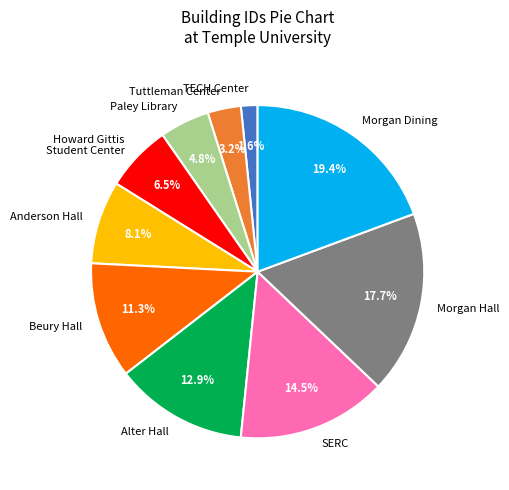

The Morgan Hall slice represents 18% of the pie. True or false?

True